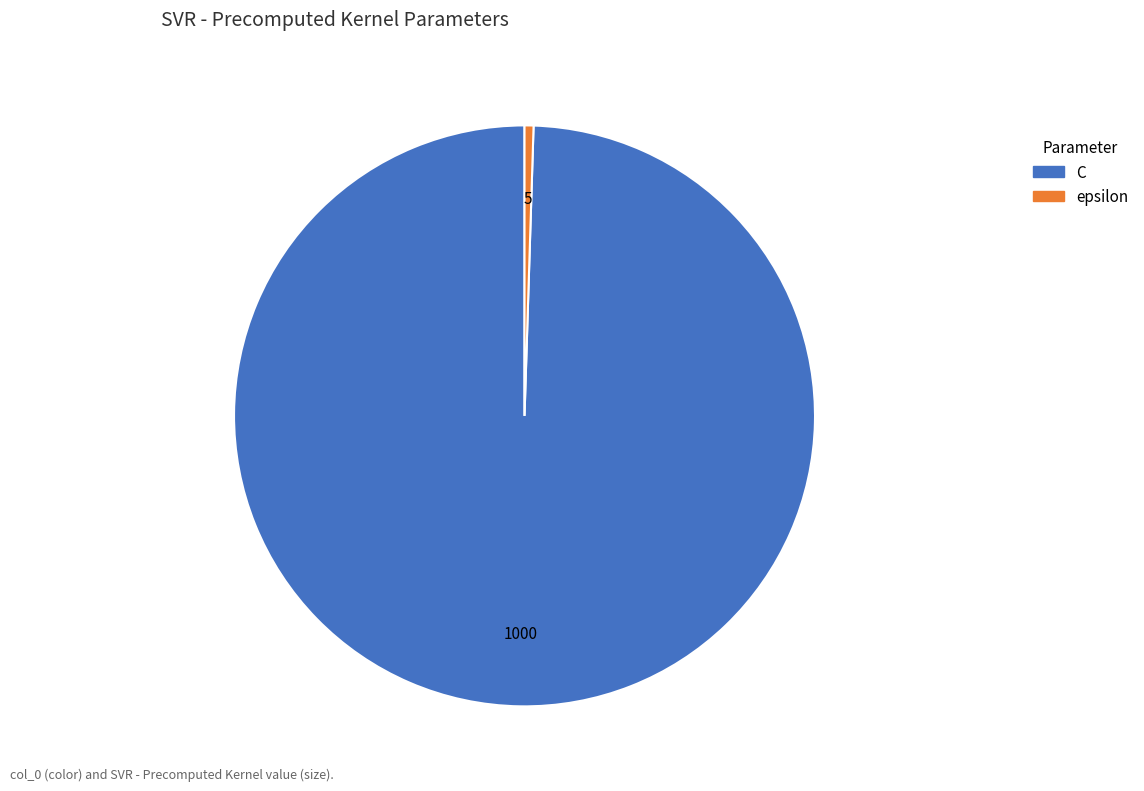

Combined, do C and epsilon account for over 50%?

Yes